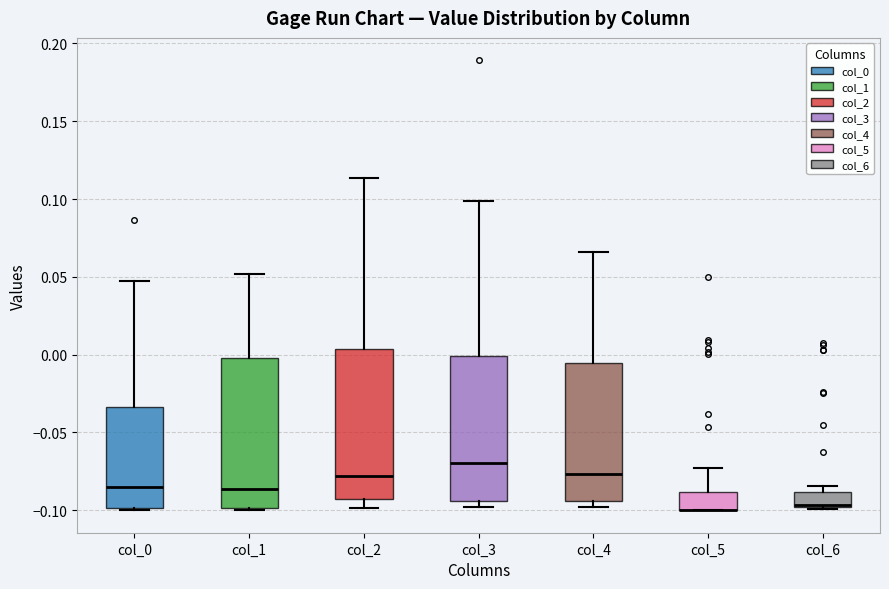

Where is the upper edge of the box for col_6 on the y-axis? The values are not printed on the chart, so give them approximately, as read against the axis.

-0.090